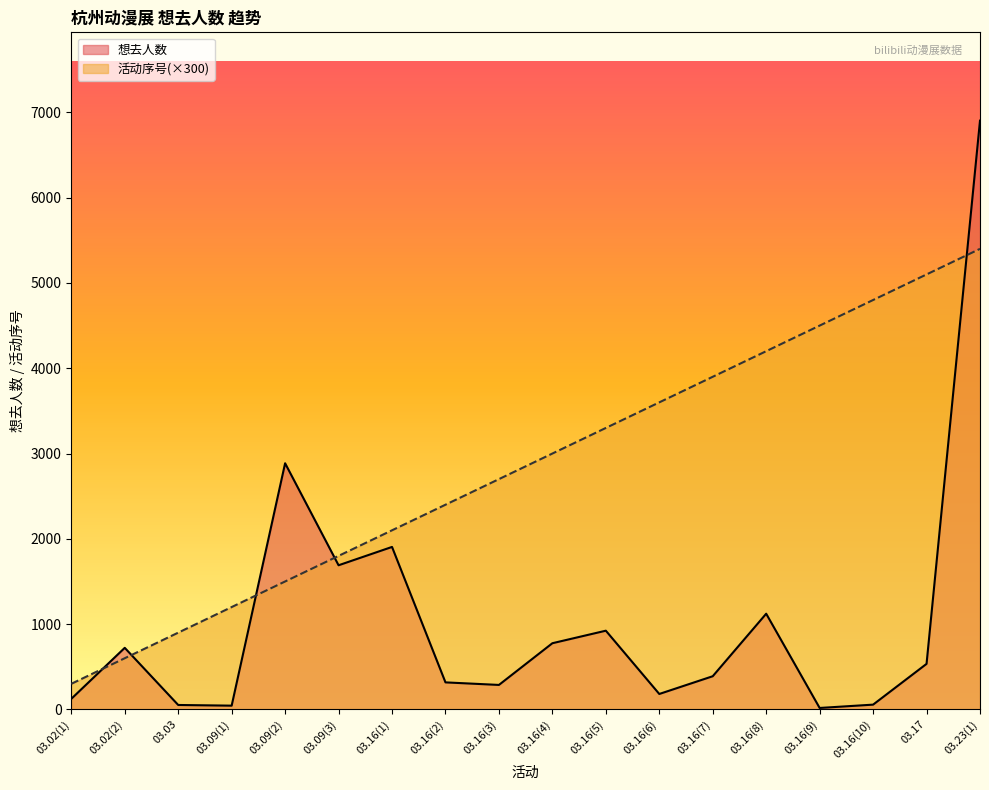

How many intersections are there between 想去人数 and 活动序号?

5